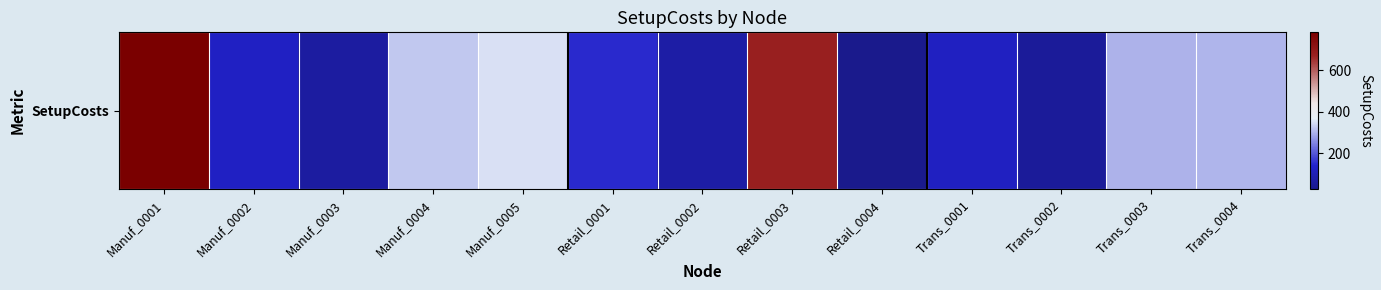

The chart shows a value of 149.5 at Retail_0001. True or false?

True